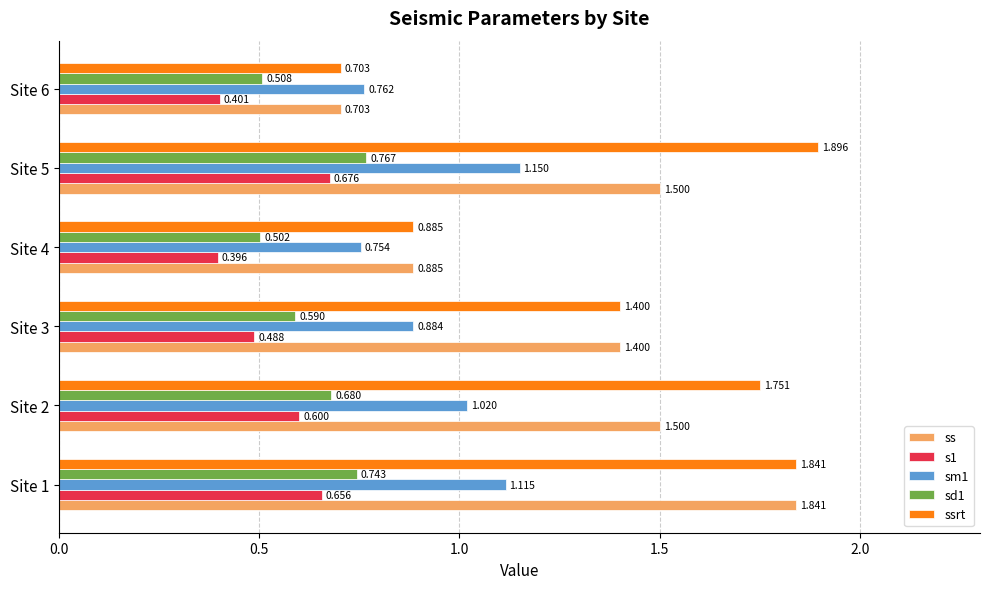

How many series are shown in this chart?

5